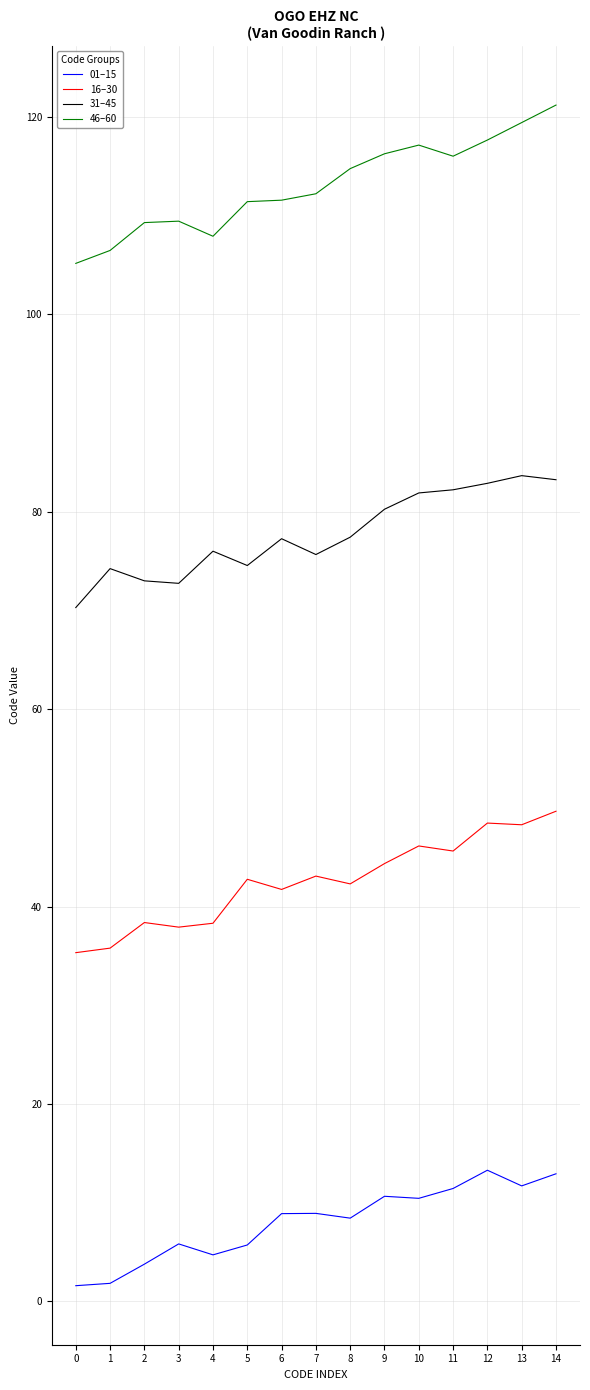

List the series in order of their peak value, lowest first.

01–15, 16–30, 31–45, 46–60